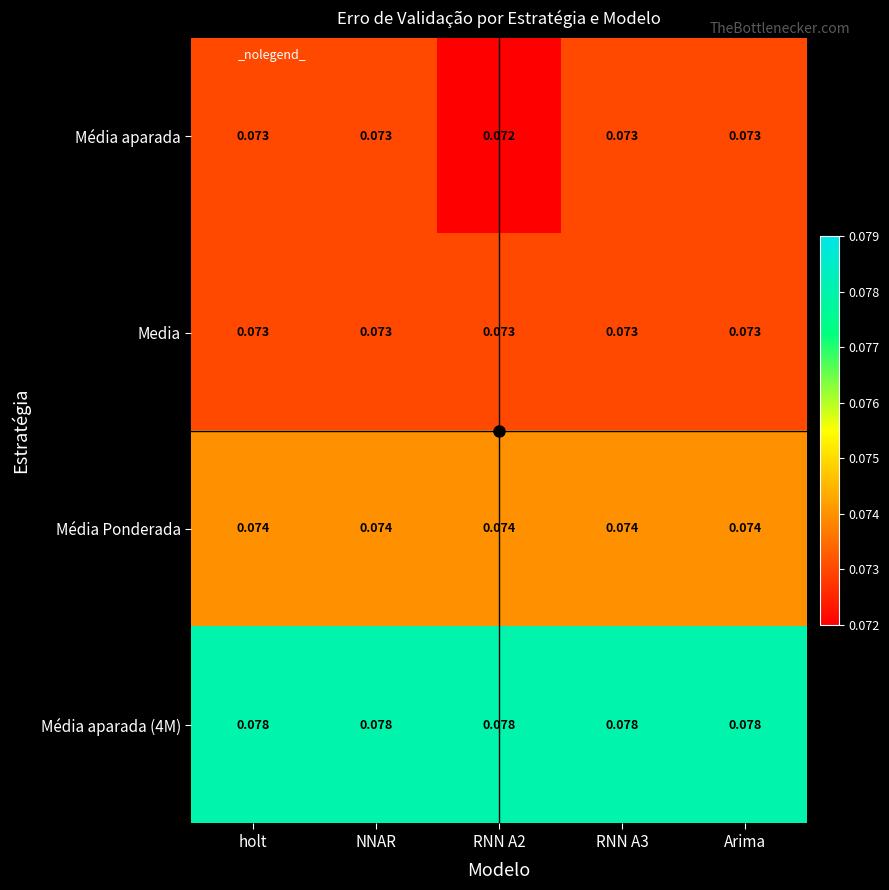

Which series has the largest range (max minus min)?

Média aparada